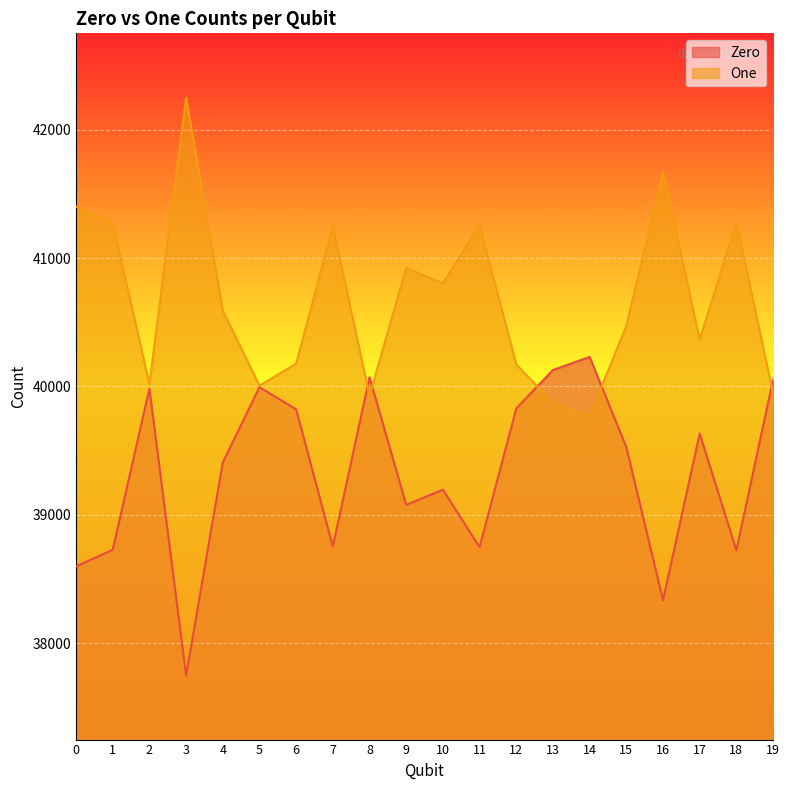

Reading left to right, extract all data points from this chart.

Zero: 0=38598	1=38728	2=39983	3=37749	4=39408	5=39994	6=39822	7=38752	8=40072	9=39077	10=39196	11=38748	12=39828	13=40128	14=40230	15=39528	16=38334	17=39633	18=38723	19=40053
One: 0=41402	1=41272	2=40017	3=42251	4=40592	5=40006	6=40178	7=41248	8=39928	9=40923	10=40804	11=41252	12=40172	13=39872	14=39770	15=40472	16=41666	17=40367	18=41277	19=39947